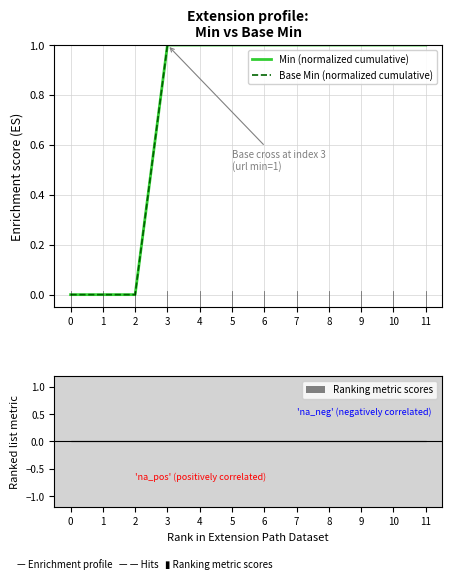

List the series in order of their peak value, lowest first.

Ranking metric scores, Min (normalized cumulative), Base Min (normalized cumulative)